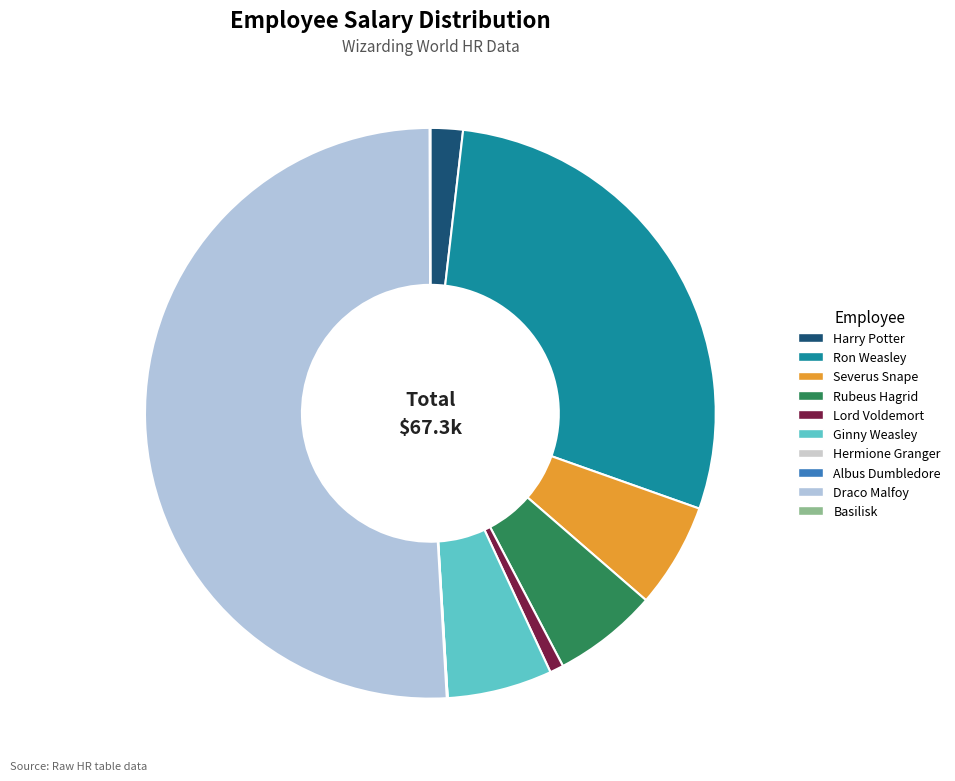

How many slices are in this pie chart?

10